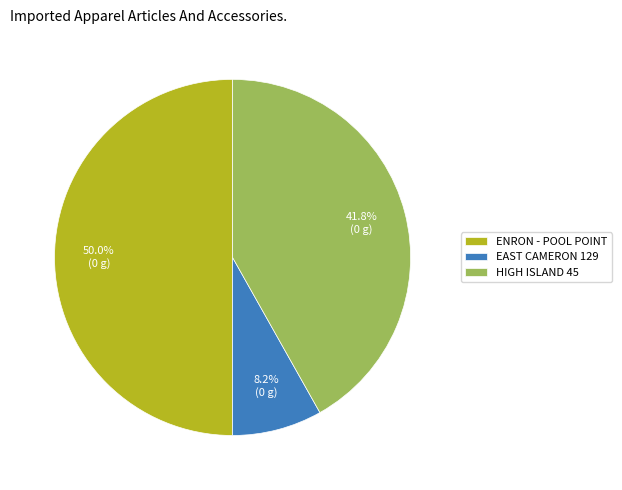

Count the number of slices in the pie.

3